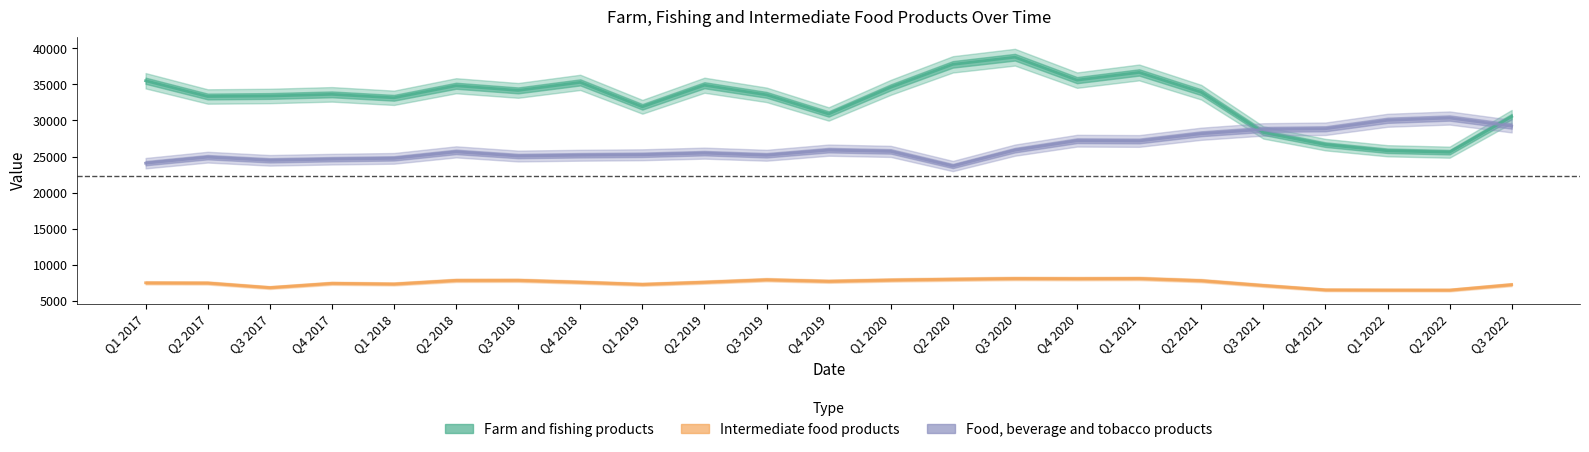

True or false: Farm and fishing products and Intermediate food products intersect in this chart.

False